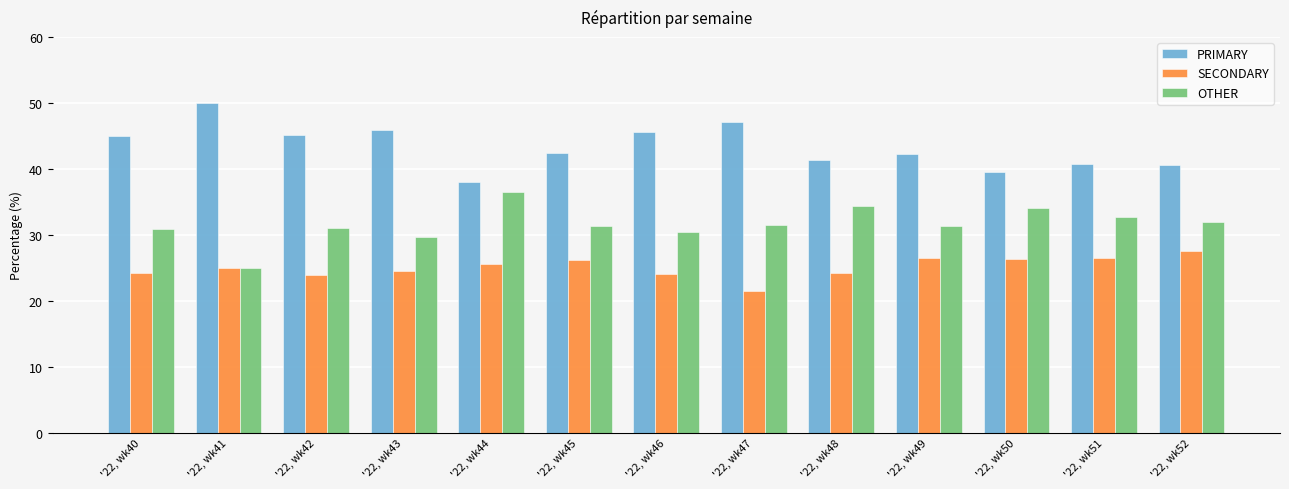

What is the spread (max minus min) of values at '22, wk42?

21.3